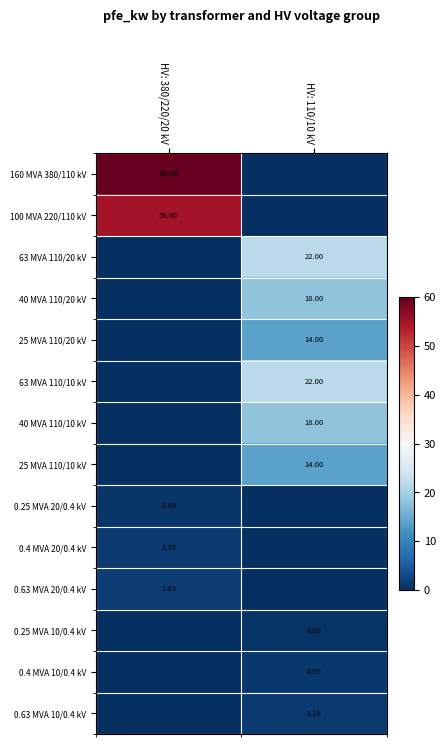

At which category does the chart reach its minimum across all series?

HV: 110/10 kV